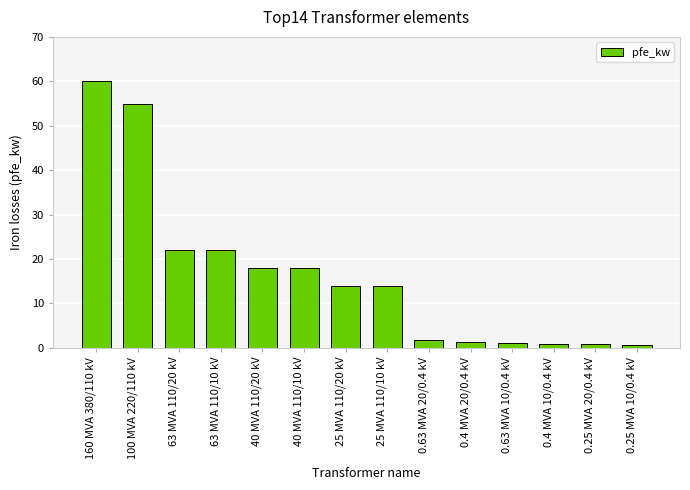

True or false: the data shows 60.0 at 160 MVA 380/110 kV.

True